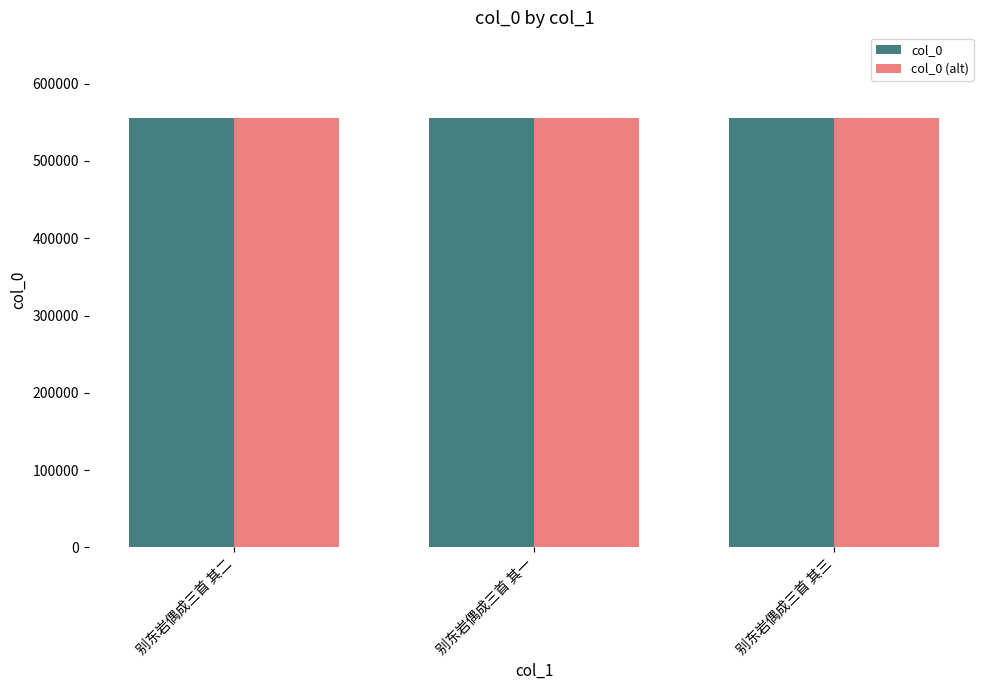

What is the label of the 1st bar from the right?

别东岩偶成三首 其三